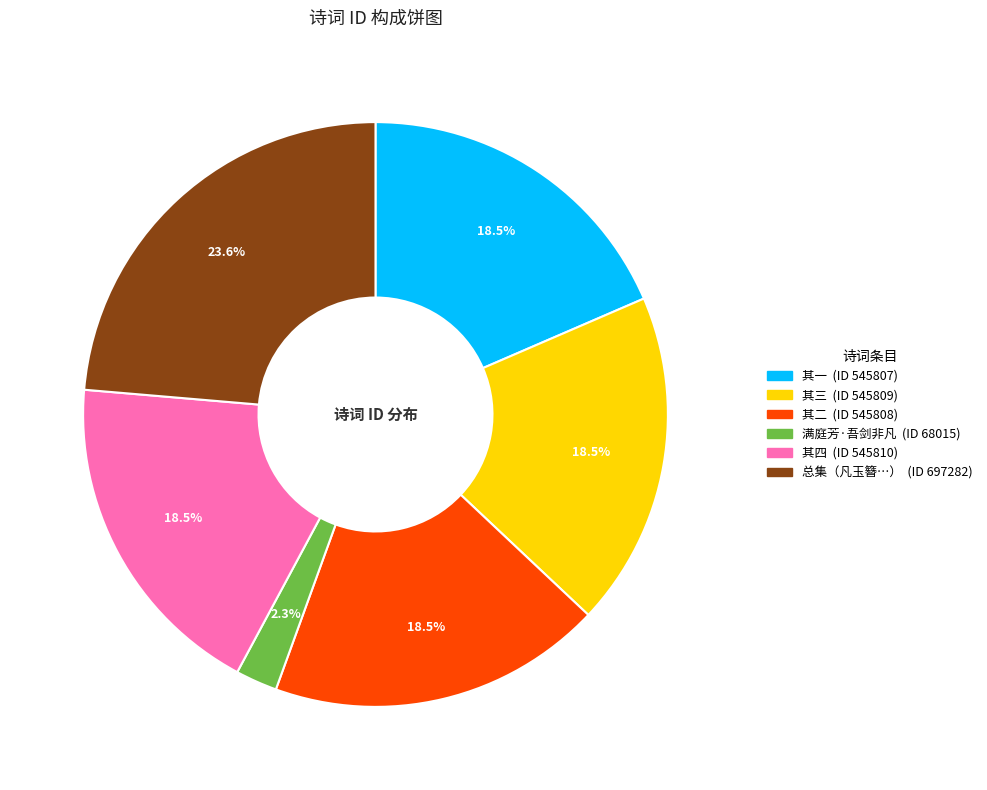

Is there a majority slice in this chart?

No